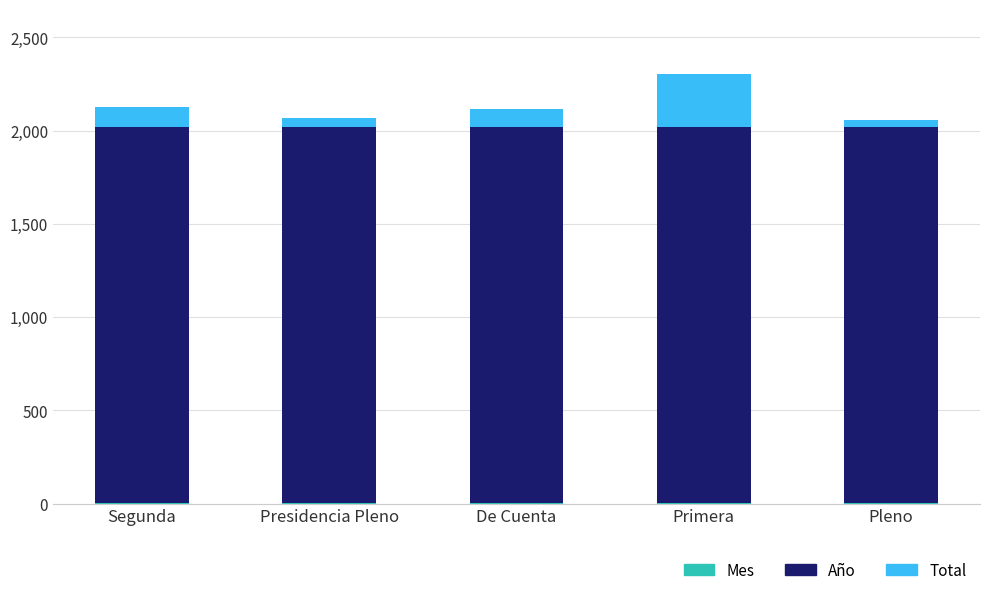

Are the bars horizontal?

No